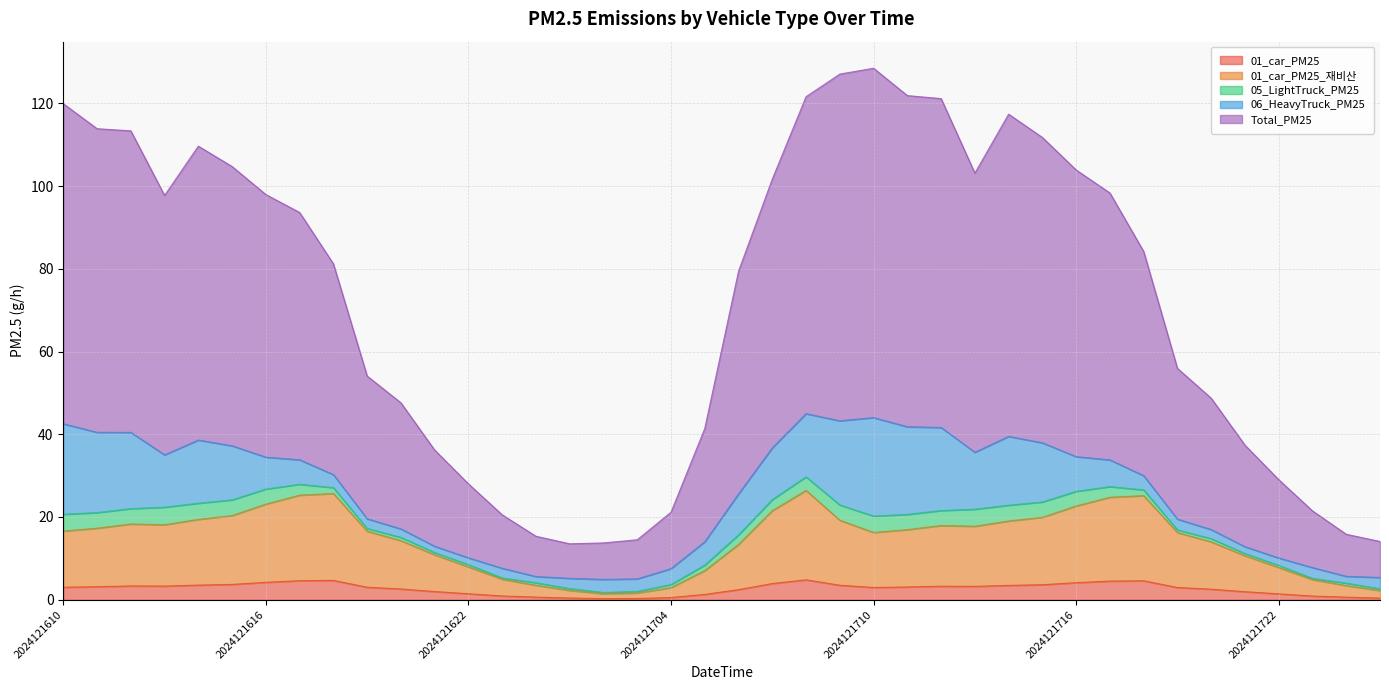

Where is the first local minimum for Total_PM25?

2024121613